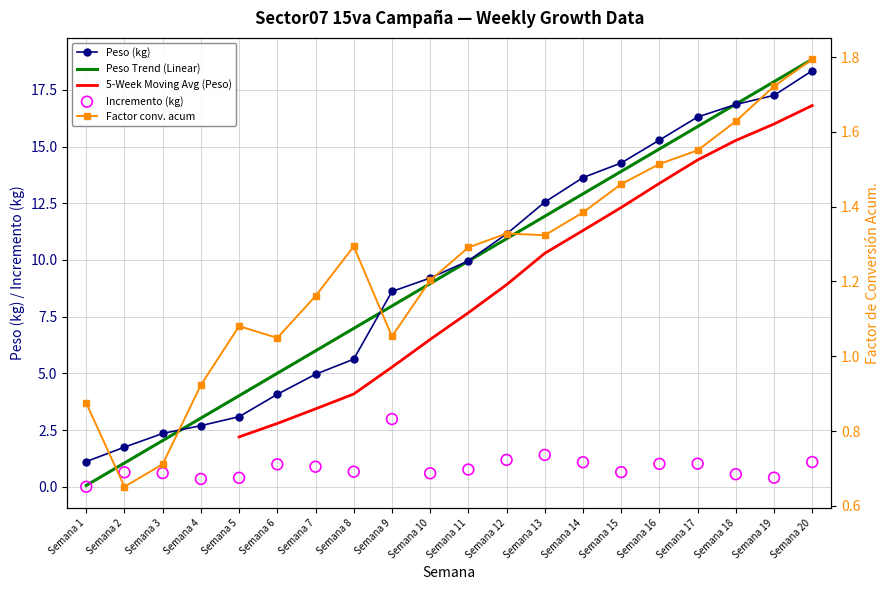

Which series reaches the minimum Y coordinate?

Incremento